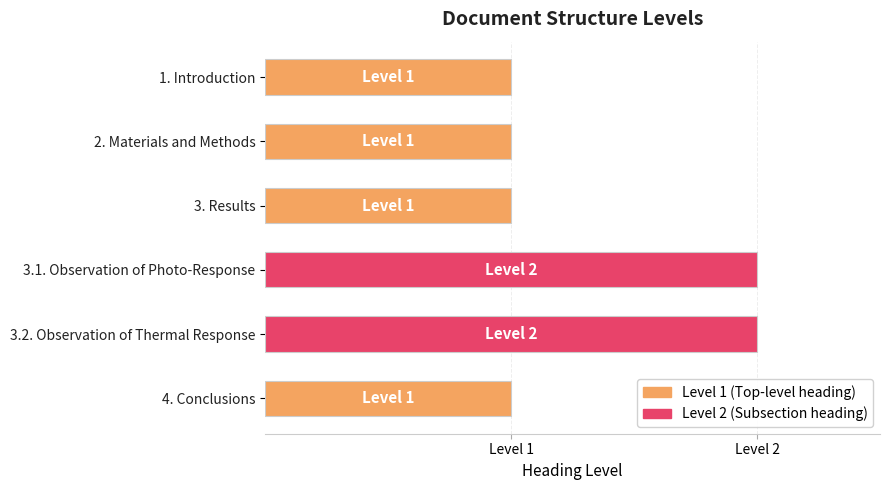

What is the smallest value displayed?

1